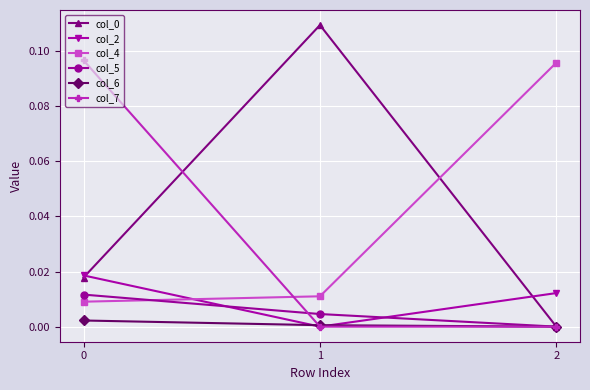

Which series changed the most between 0 and 1?

col_7